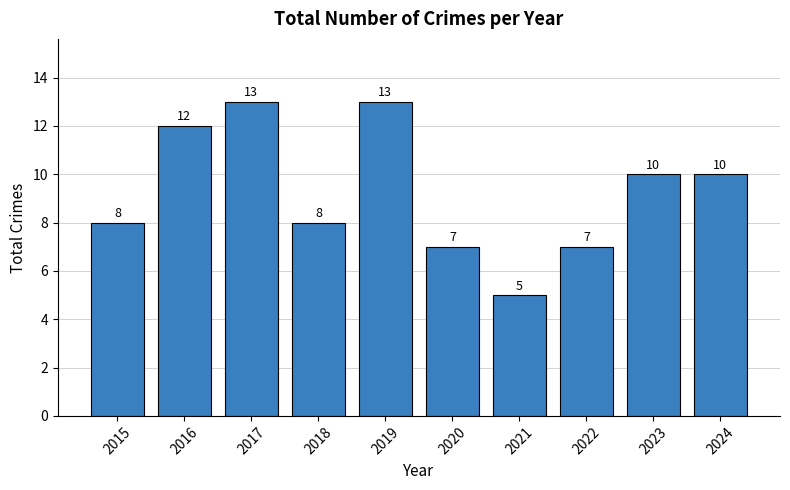

What is the difference between the maximum and minimum values?

8